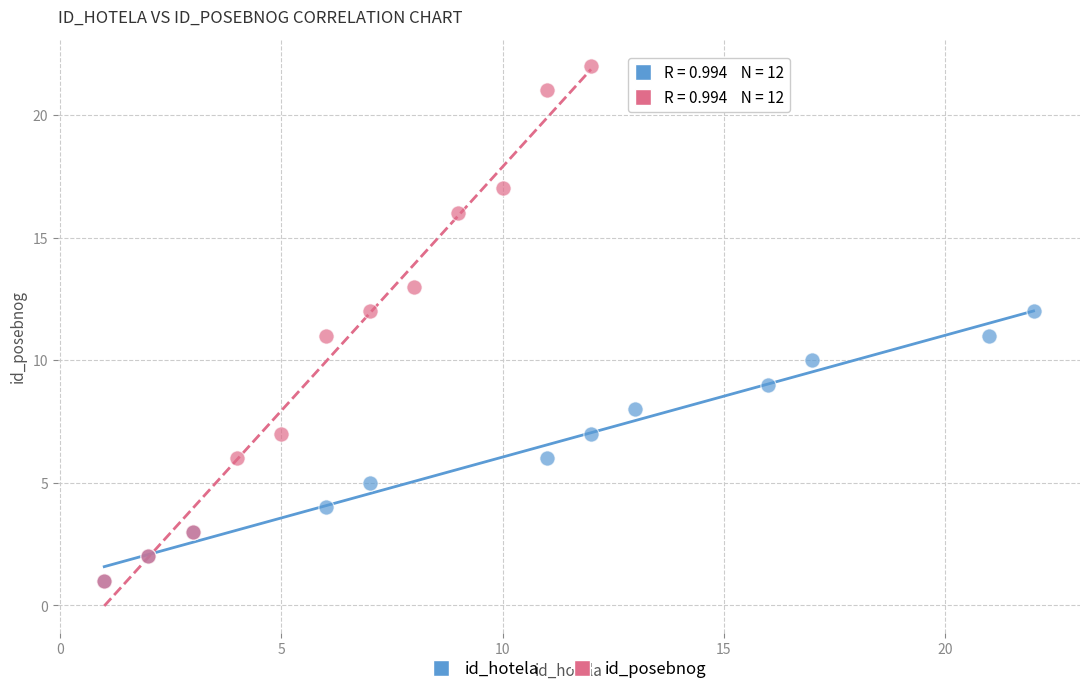

Which series contains the highest Y value?

id_posebnog